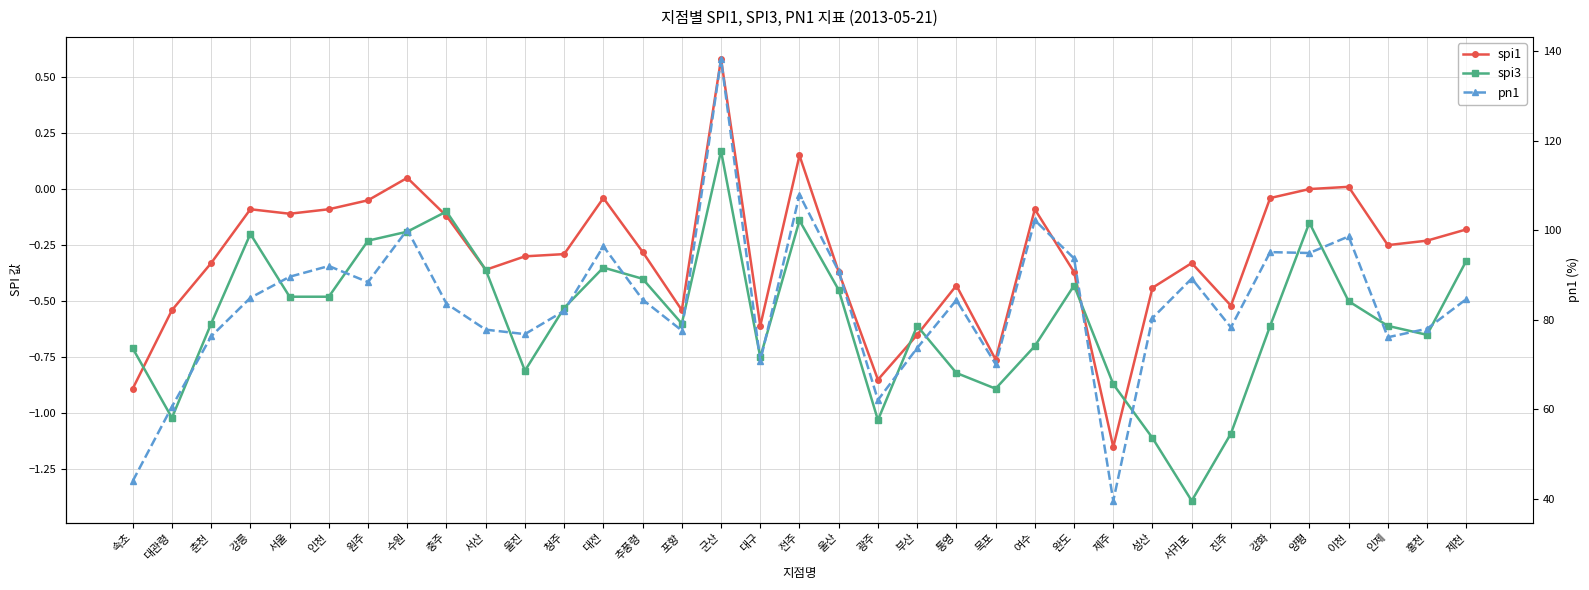

True or false: spi3 has more than 2 points higher than both neighbors.

True